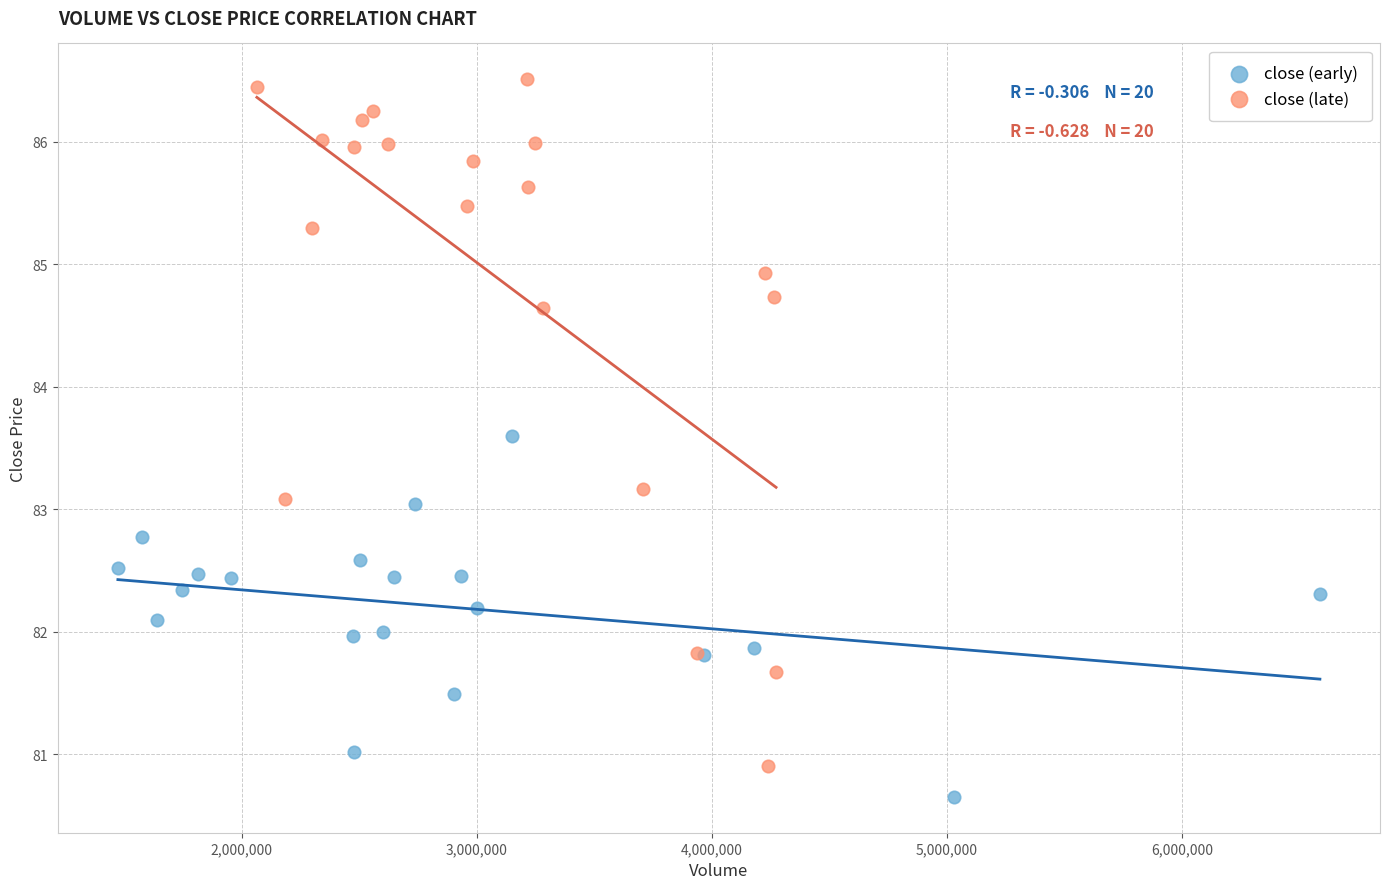

Which series reaches the maximum Y coordinate?

close (late)